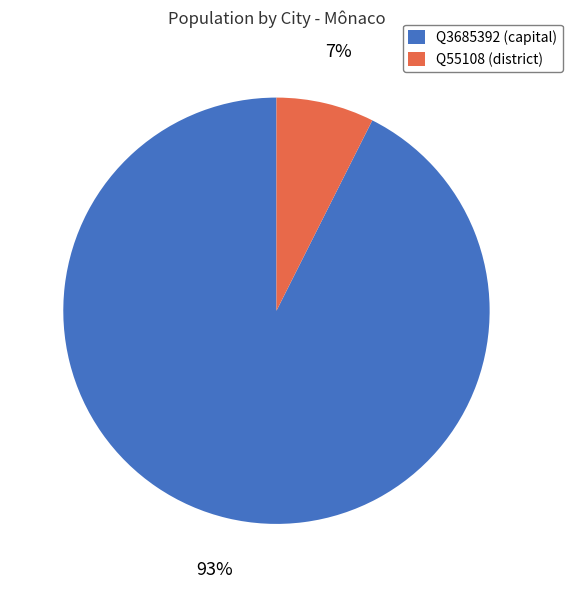

To the nearest percent, what percentage of the pie is Q55108?

7%